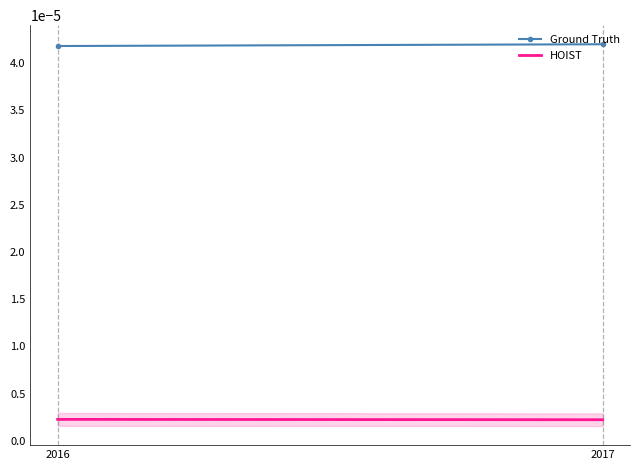

At which label does Ground Truth reach its peak?

2017